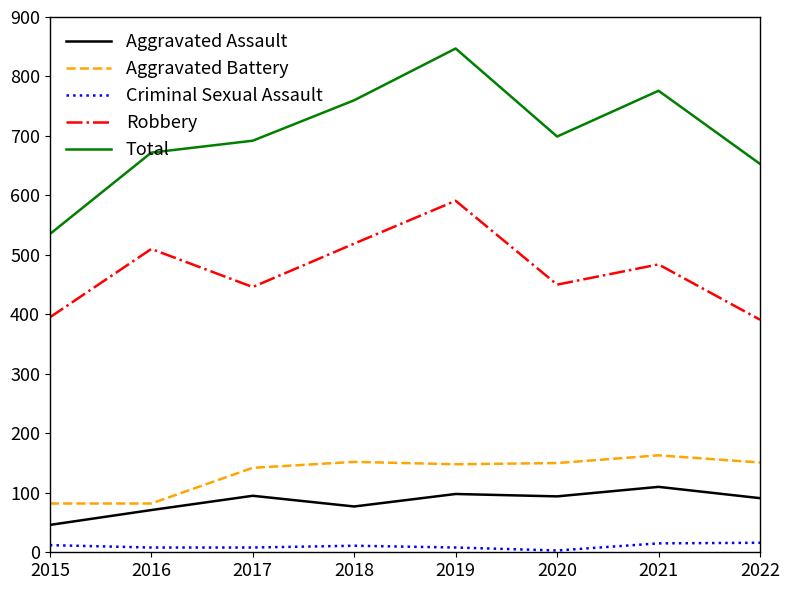

True or false: Robbery and Total intersect in this chart.

False